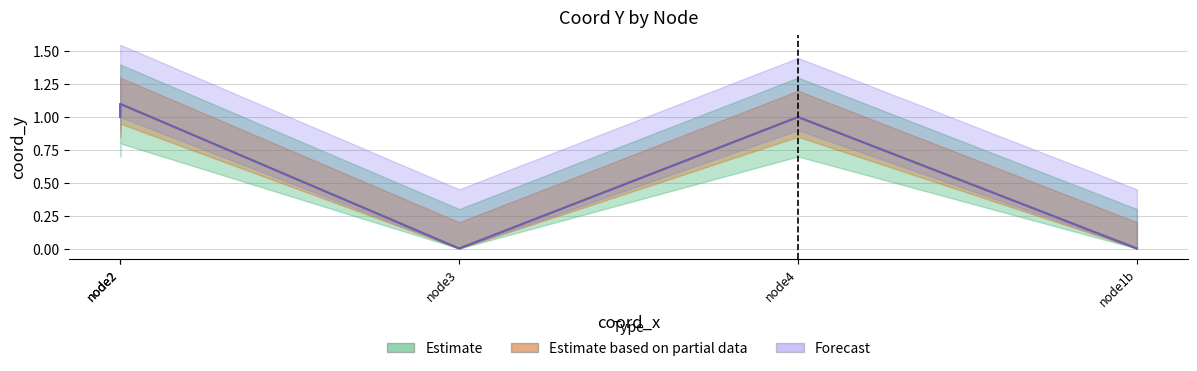

True or false: the data has more than 1 interior local peaks.

False